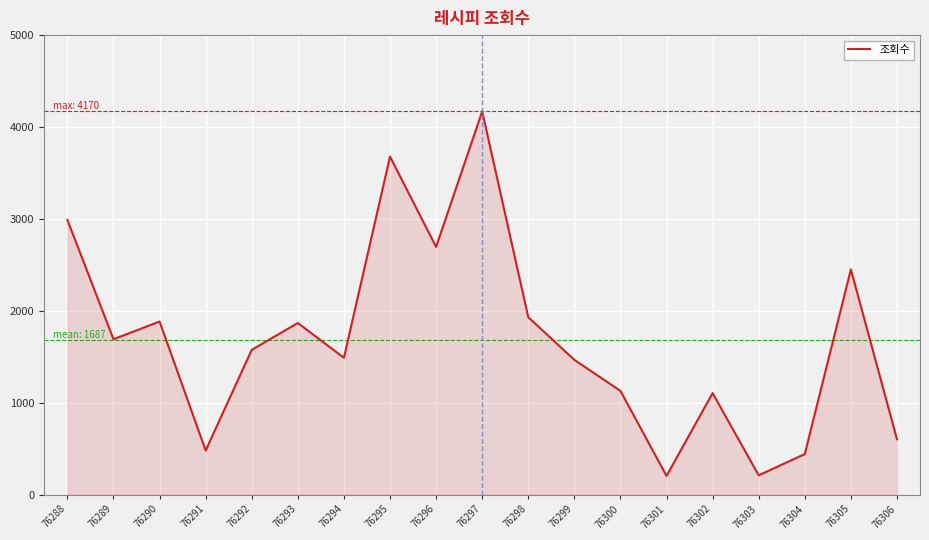

What is the difference between the maximum and minimum values?

3967